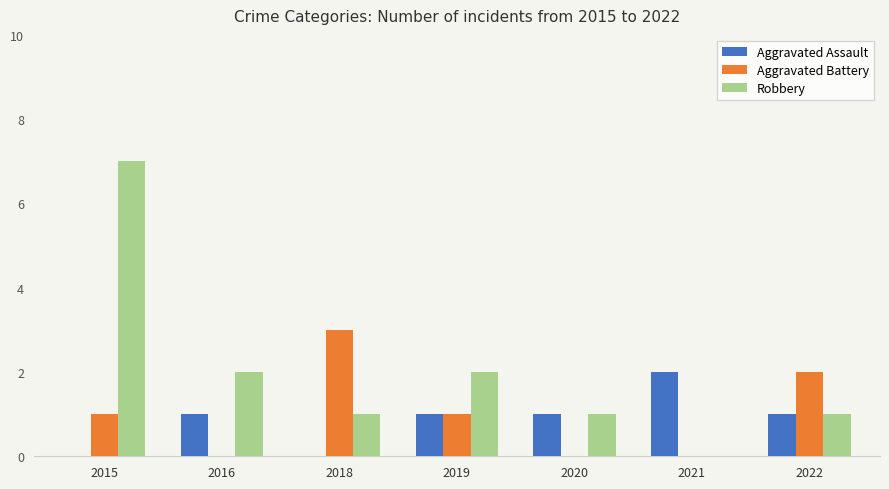

Which series has the widest spread of values?

Robbery